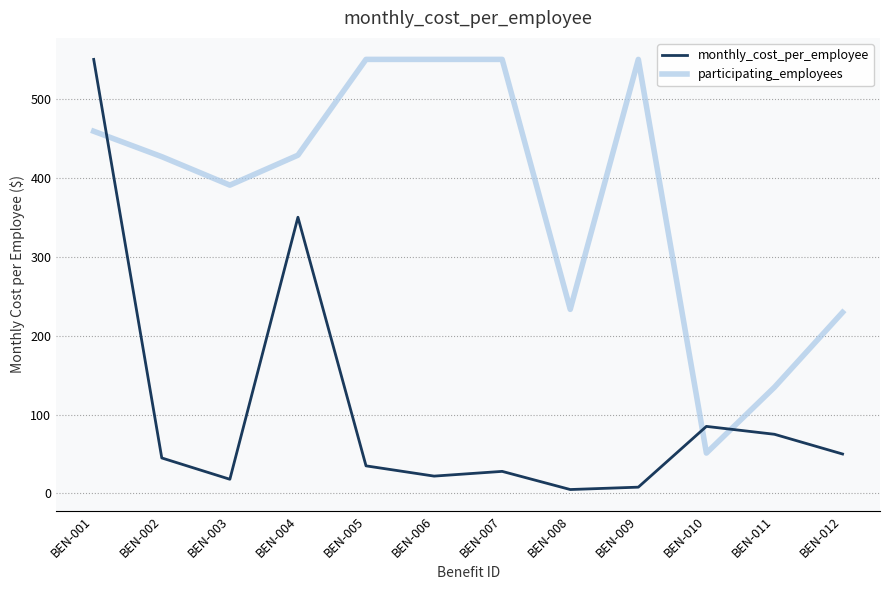

At BEN-006, list the series in order from largest to smallest.

participating_employees, monthly_cost_per_employee